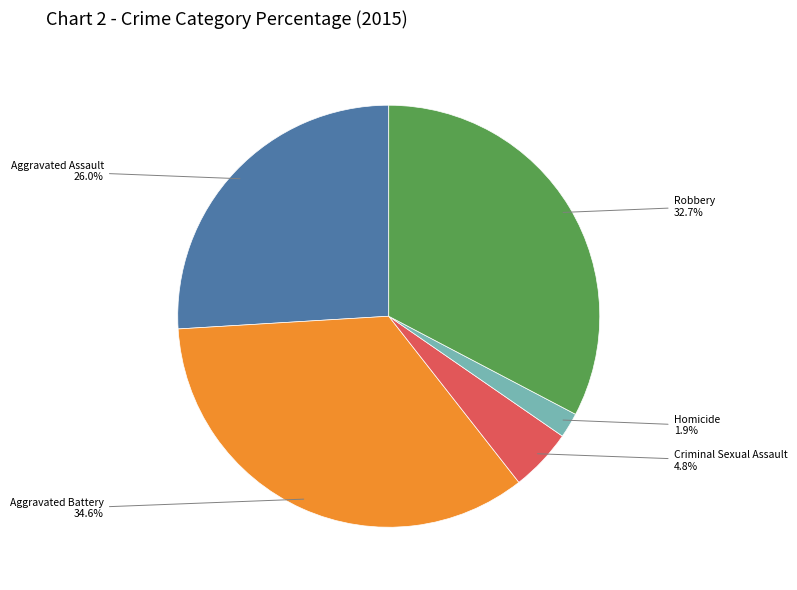

Which slice is the largest?

Aggravated Battery